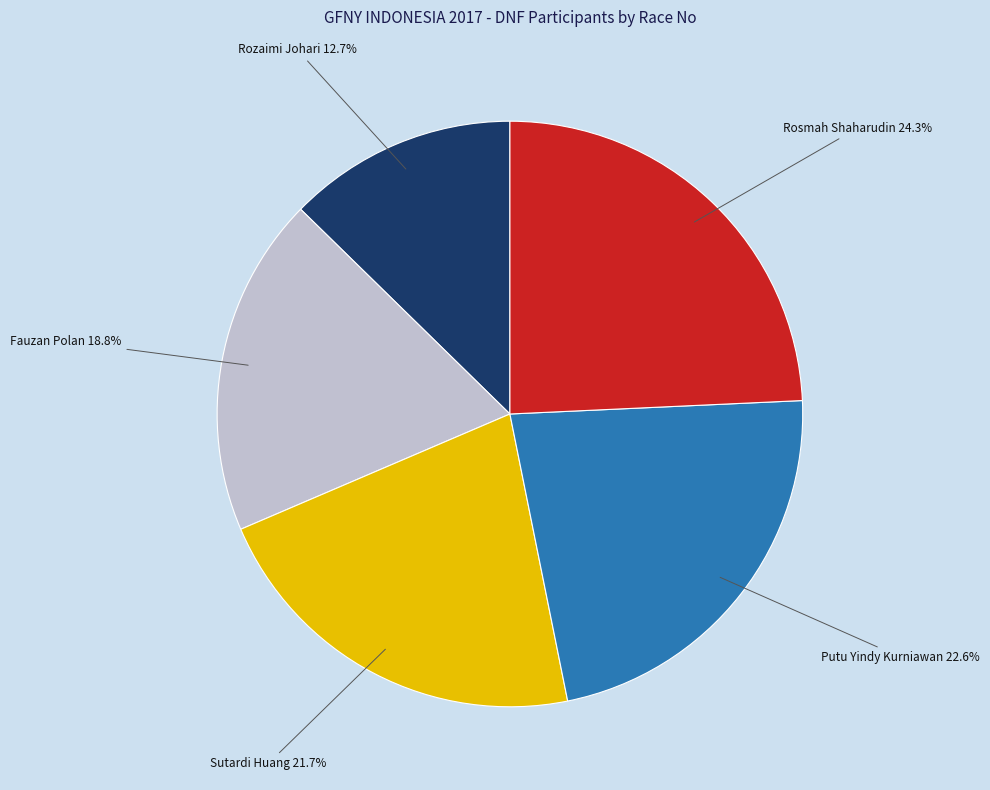

Combined, do Rozaimi Johari and Putu Yindy Kurniawan account for over 50%?

No